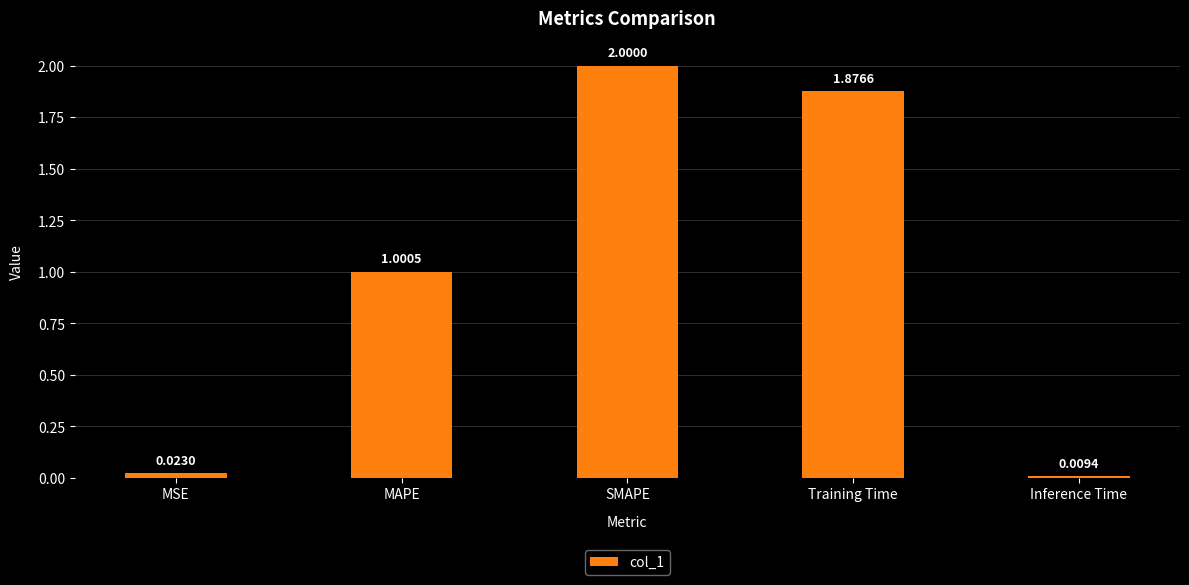

What is the sum of all values?

4.9